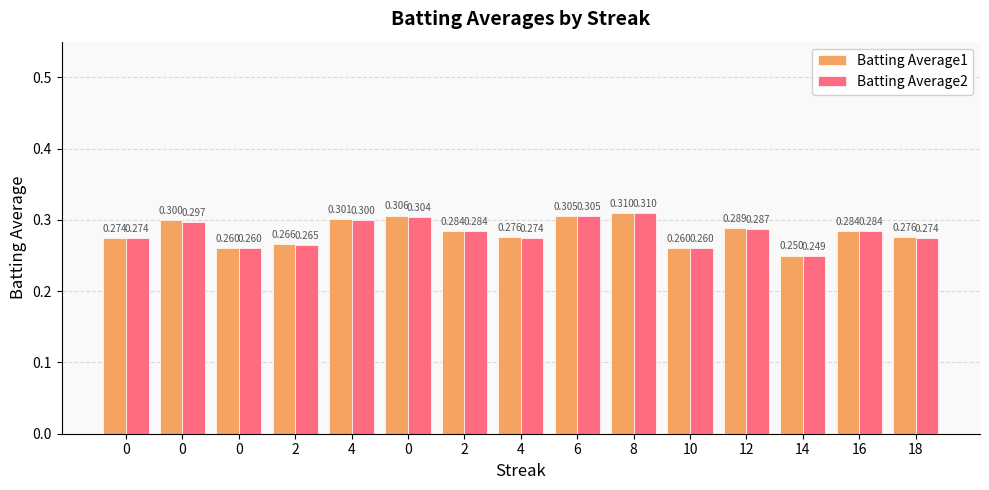

What is the value of the Batting Average2 bar at the 14th from the left?

0.3